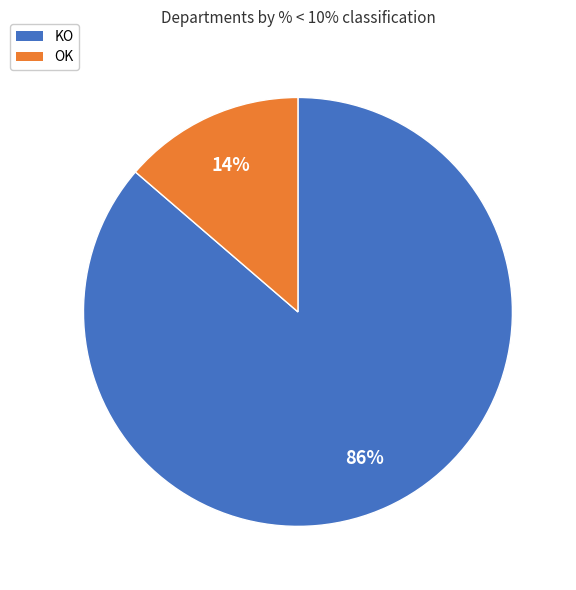

Which has a higher value, OK or KO?

KO